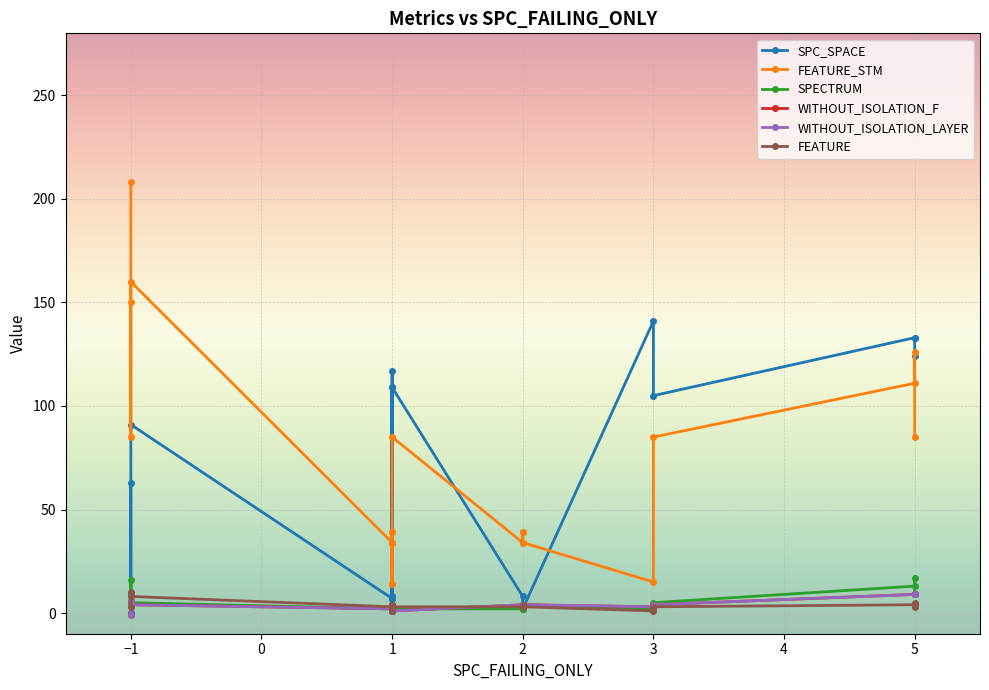

At which label is WITHOUT_ISOLATION_F closest to 4?

−1